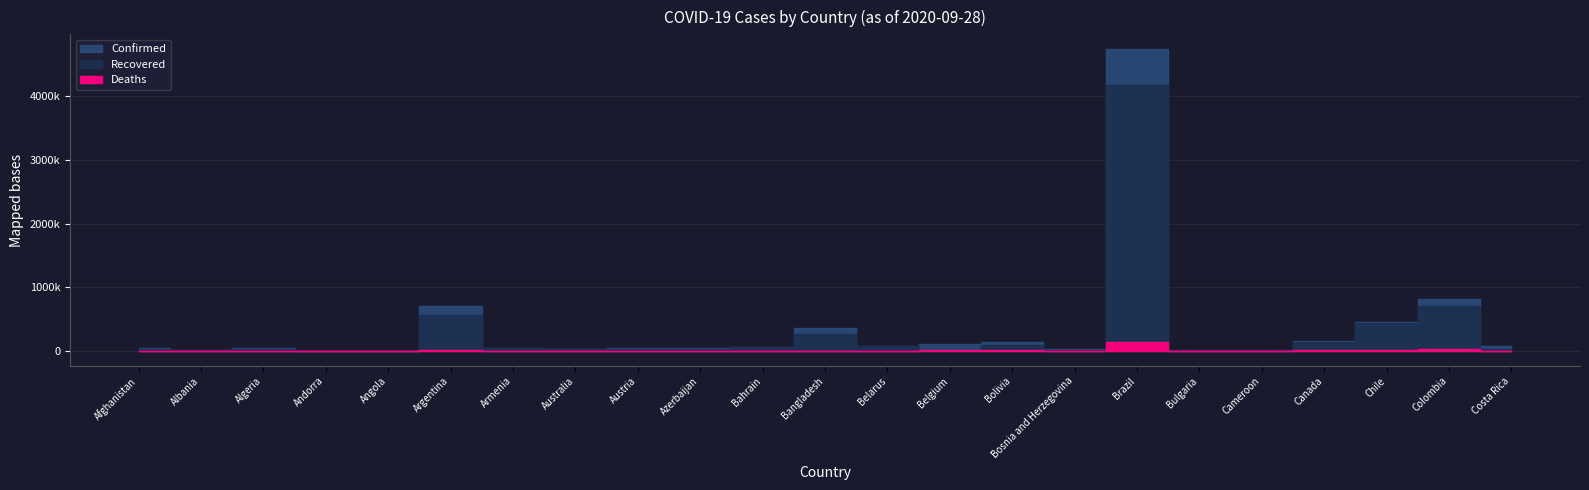

Which category has the highest value across all series?

Brazil